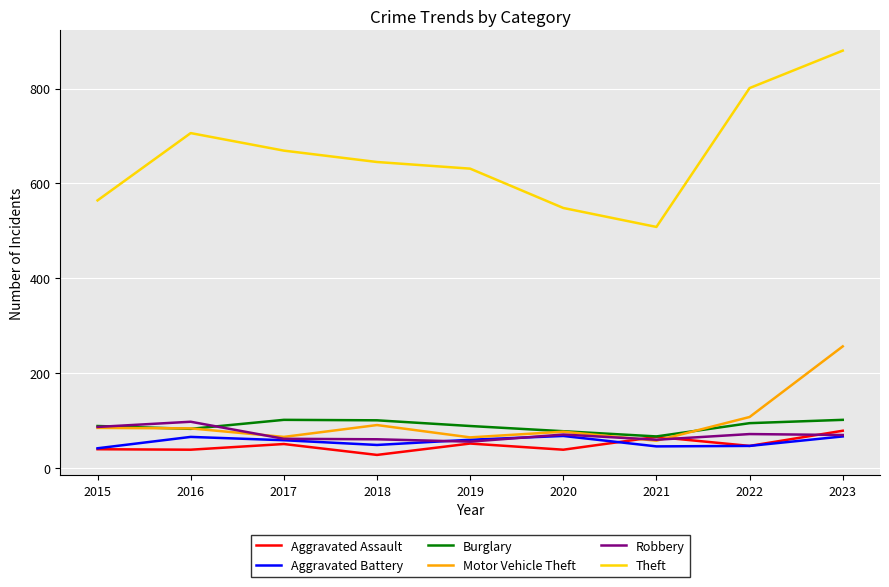

True or false: Aggravated Battery and Theft intersect in this chart.

False